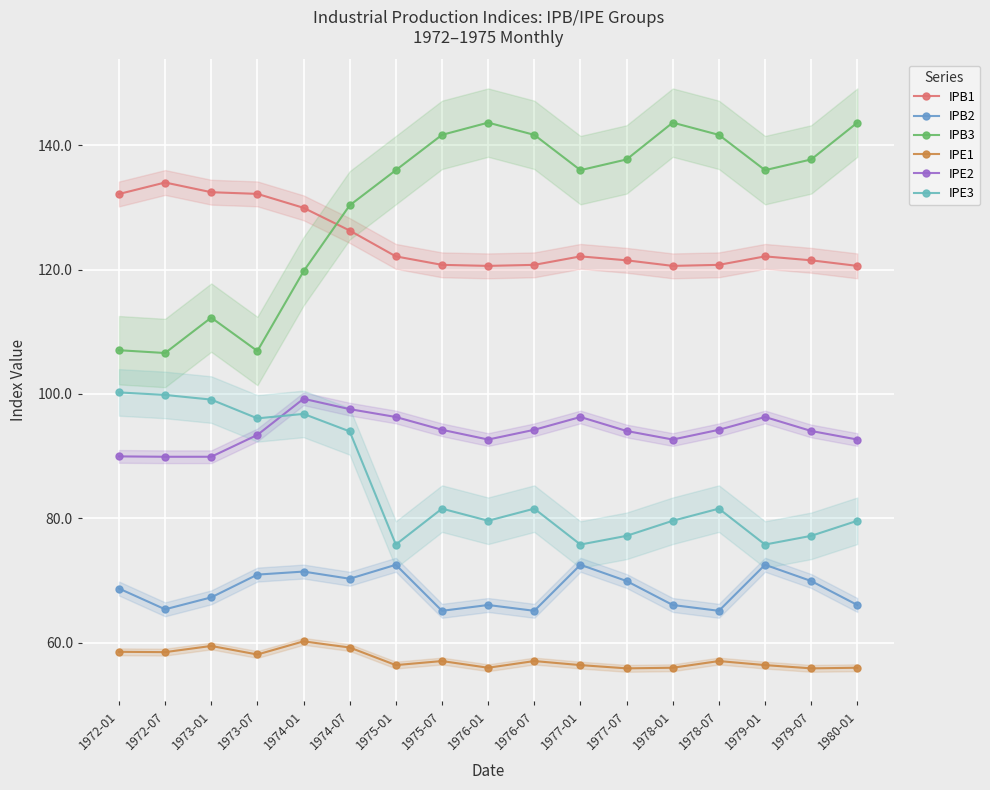

What is the difference between the second highest and minimum values in the IPB3 series?

37.1